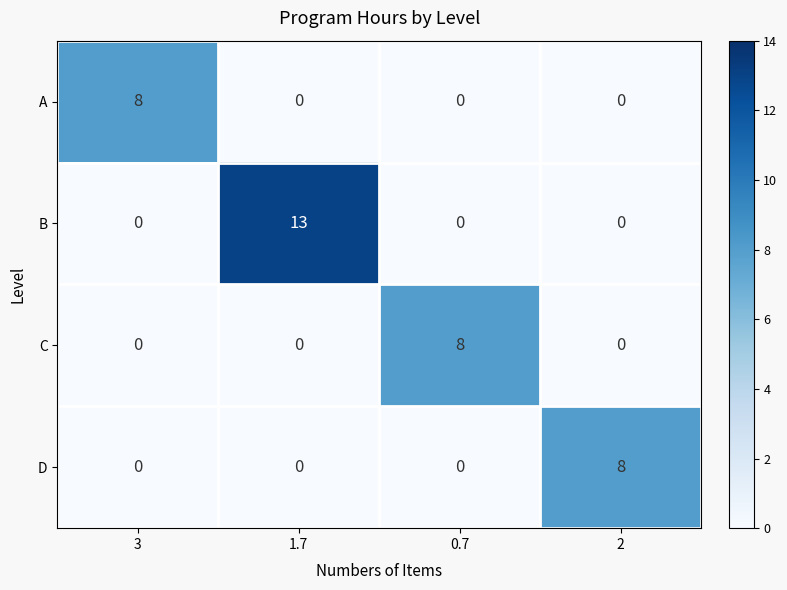

Count the number of categories in the chart.

4